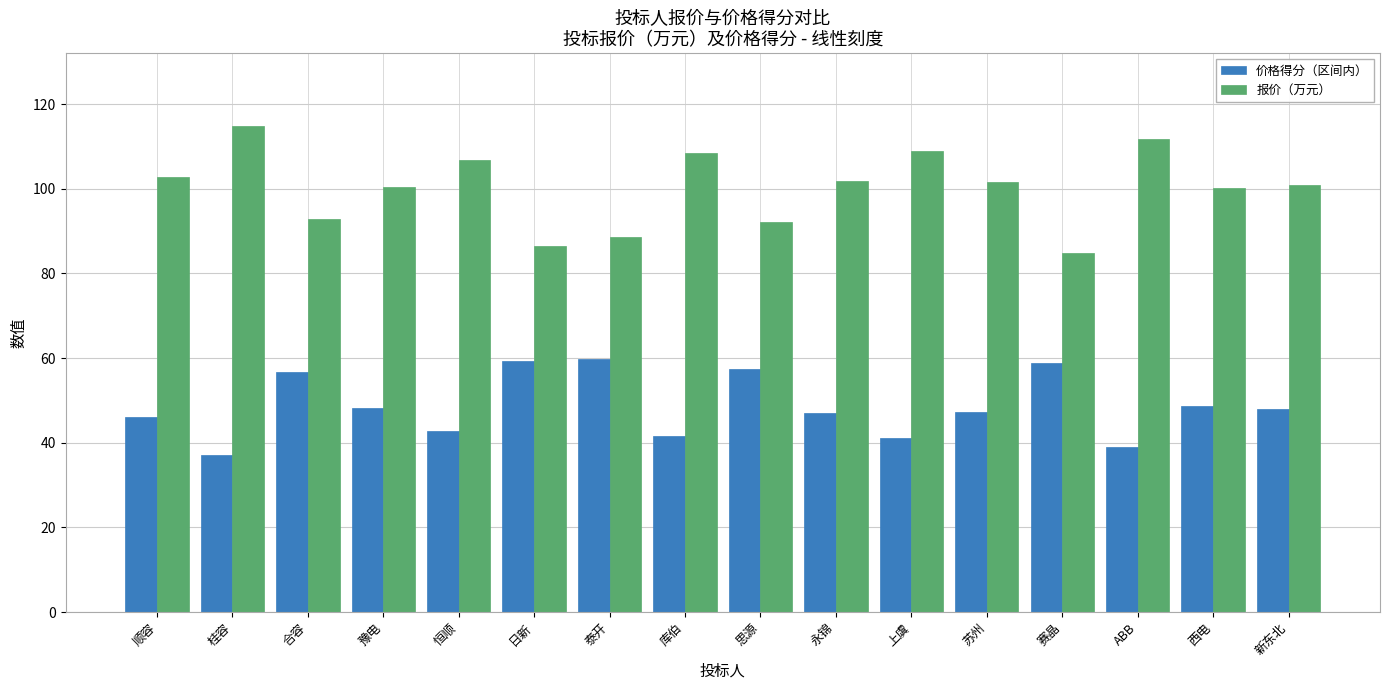

What is the average value of the 价格得分（区间内） series?

48.7